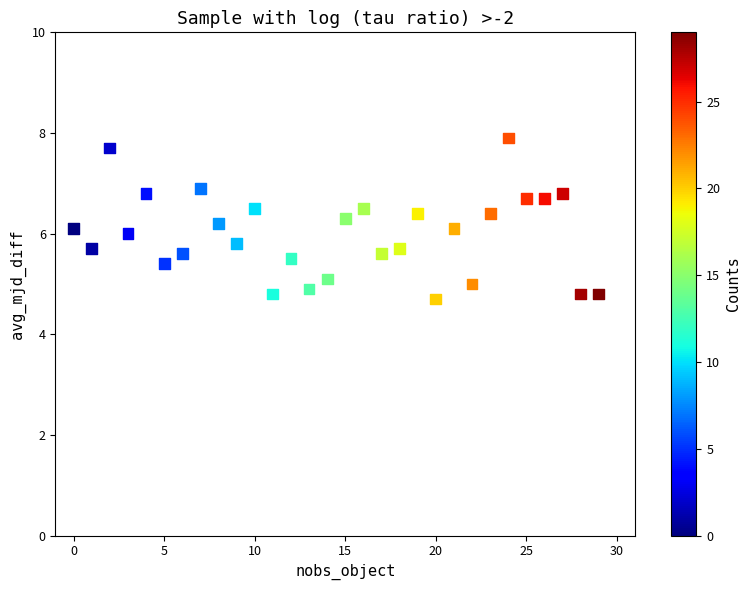

What is the range of Y values (max minus min)?

3.2